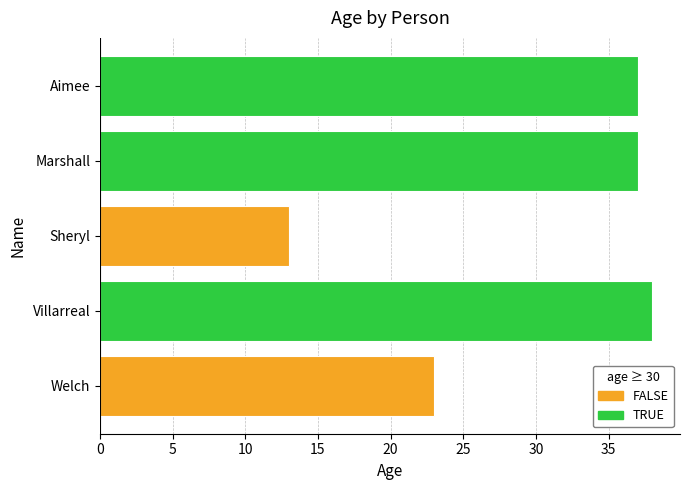

Is it true that the value at Sheryl is 23?

False